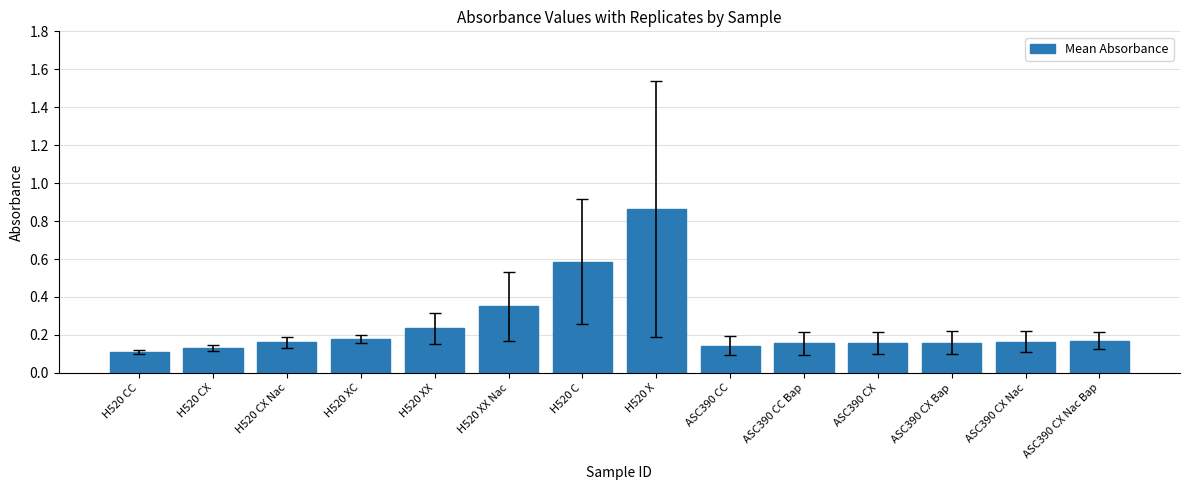

Which has a higher value, ASC390 CC Bap or H520 C?

H520 C